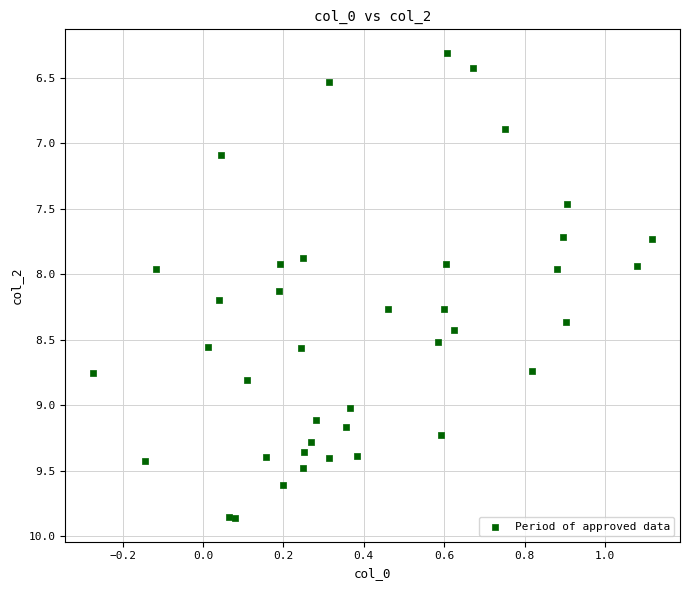

What is the range of Y values (max minus min)?

3.6